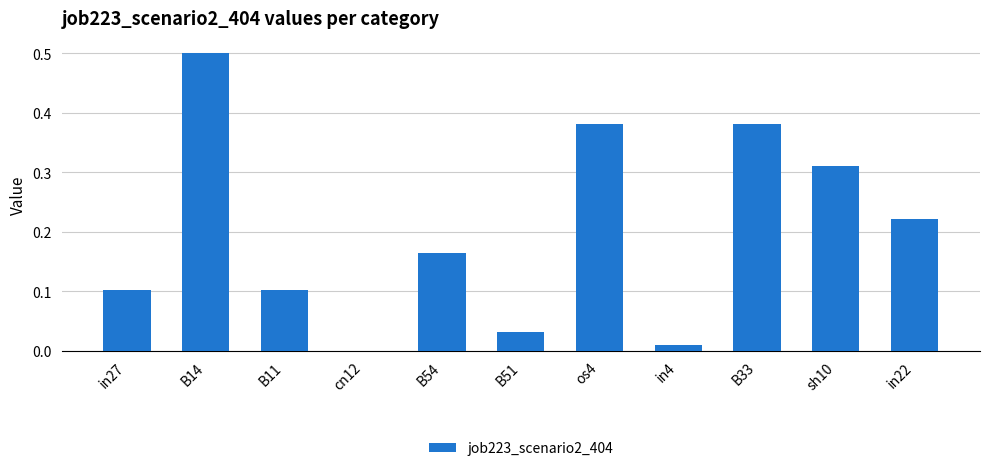

What is the sum of all values?

2.2